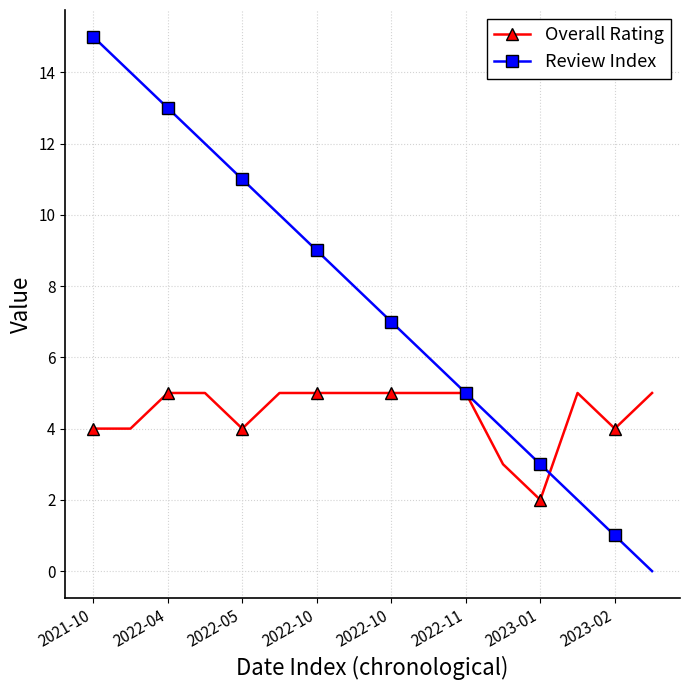

Which series has the largest range (max minus min)?

Review Index